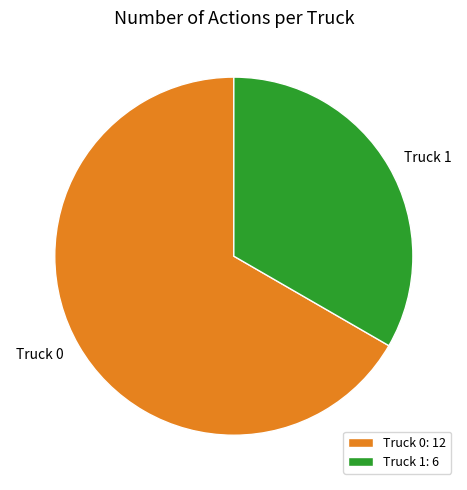

Approximately how many times larger is the value at Truck 1 compared to Truck 0?

0.5